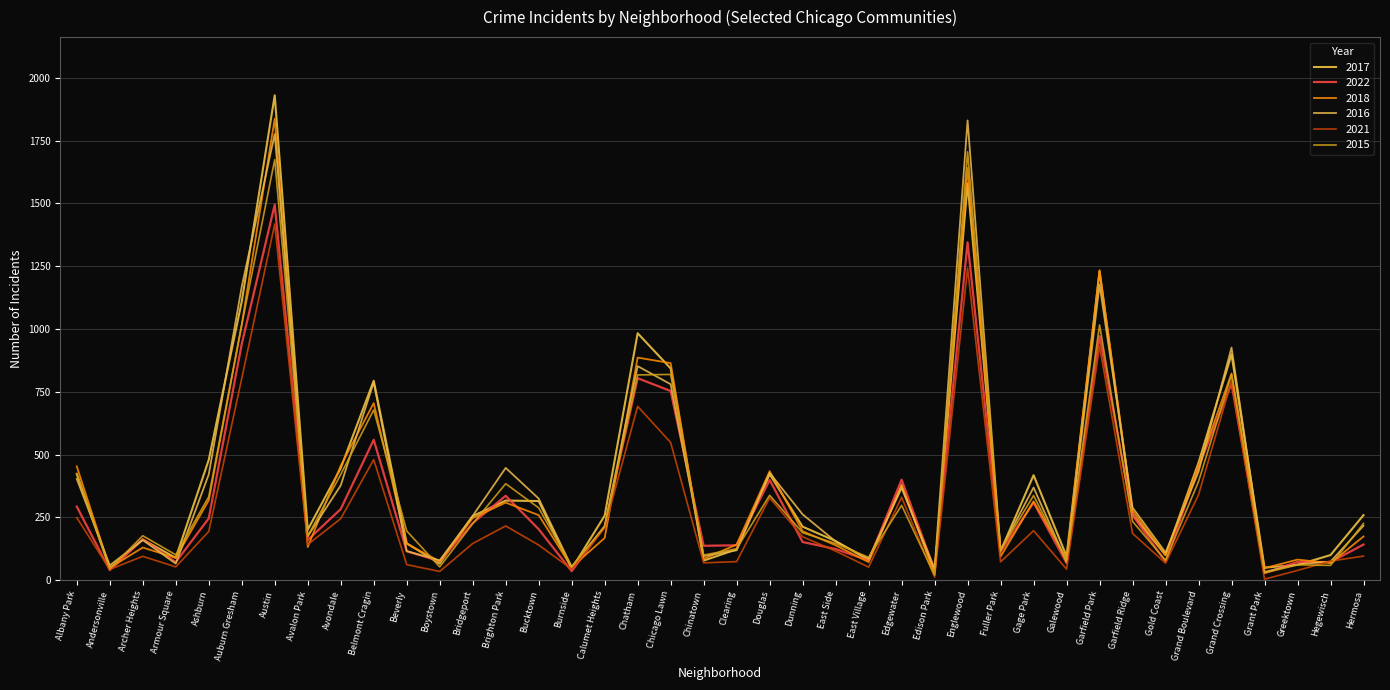

What are all the series names shown in the legend?

2017, 2022, 2018, 2016, 2021, 2015